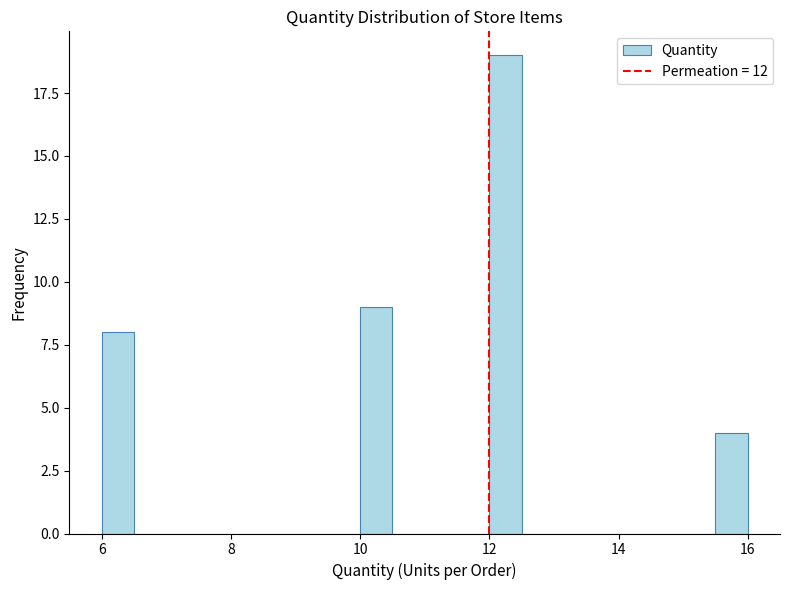

Read against the x-axis, roughly where is the centre of the tallest bar?

12.2